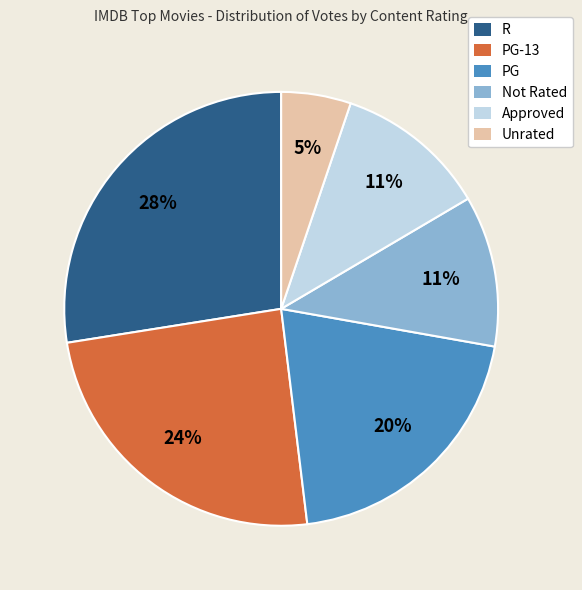

Is there any slice that represents more than half of the pie?

No